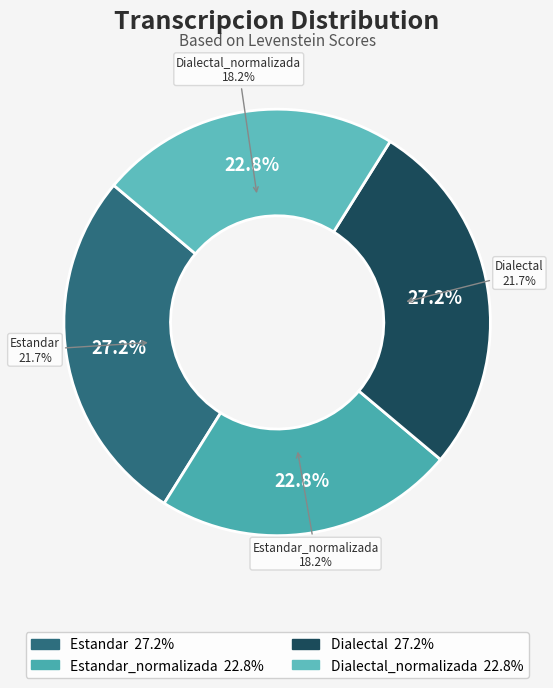

What portion of the pie excludes Estandar?

72.8%